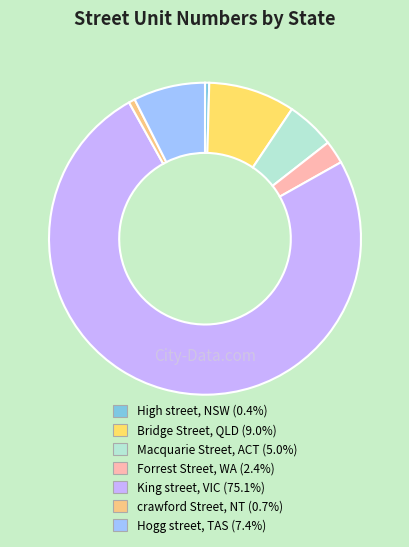

How many segments does this pie chart have?

7